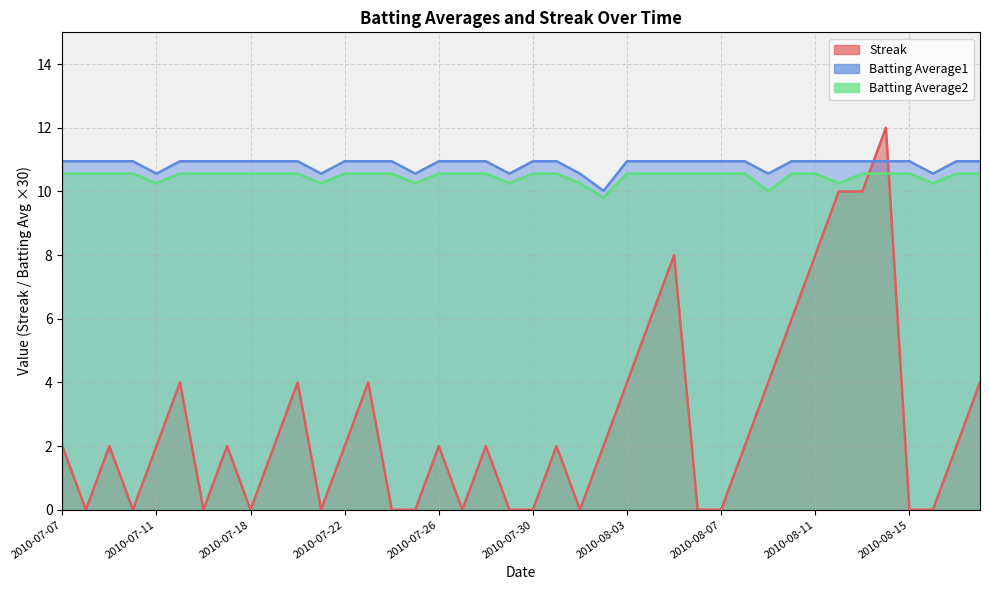

Reading left to right, extract all data points from this chart.

Streak: 2010-07-07=2.0	2010-07-08=0.0	2010-07-09=2.0	2010-07-10=0.0	2010-07-11=2.0	2010-07-15=4.0	2010-07-16=0.0	2010-07-17=2.0	2010-07-18=0.0	2010-07-19=2.0	2010-07-20=4.0	2010-07-21=0.0	2010-07-22=2.0	2010-07-23=4.0	2010-07-24=0.0	2010-07-25=0.0	2010-07-26=2.0	2010-07-27=0.0	2010-07-28=2.0	2010-07-29=0.0	2010-07-30=0.0	2010-07-31=2.0	2010-08-01=0.0	2010-08-02=2.0	2010-08-03=4.0	2010-08-04=6.0	2010-08-05=8.0	2010-08-06=0.0	2010-08-07=0.0	2010-08-08=2.0	2010-08-09=4.0	2010-08-10=6.0	2010-08-11=8.0	2010-08-12=10.0	2010-08-13=10.0	2010-08-14=12.0	2010-08-15=0.0	2010-08-16=0.0	2010-08-17=2.0	2010-08-18=4.0
Batting Average1: 2010-07-07=10.9	2010-07-08=10.9	2010-07-09=10.9	2010-07-10=10.9	2010-07-11=10.6	2010-07-15=10.9	2010-07-16=10.9	2010-07-17=10.9	2010-07-18=10.9	2010-07-19=10.9	2010-07-20=10.9	2010-07-21=10.6	2010-07-22=10.9	2010-07-23=10.9	2010-07-24=10.9	2010-07-25=10.6	2010-07-26=10.9	2010-07-27=10.9	2010-07-28=10.9	2010-07-29=10.6	2010-07-30=10.9	2010-07-31=10.9	2010-08-01=10.6	2010-08-02=10.0	2010-08-03=10.9	2010-08-04=10.9	2010-08-05=10.9	2010-08-06=10.9	2010-08-07=10.9	2010-08-08=10.9	2010-08-09=10.6	2010-08-10=10.9	2010-08-11=10.9	2010-08-12=10.9	2010-08-13=10.9	2010-08-14=10.9	2010-08-15=10.9	2010-08-16=10.6	2010-08-17=10.9	2010-08-18=10.9
Batting Average2: 2010-07-07=10.6	2010-07-08=10.6	2010-07-09=10.6	2010-07-10=10.6	2010-07-11=10.3	2010-07-15=10.6	2010-07-16=10.6	2010-07-17=10.6	2010-07-18=10.6	2010-07-19=10.6	2010-07-20=10.6	2010-07-21=10.3	2010-07-22=10.6	2010-07-23=10.6	2010-07-24=10.6	2010-07-25=10.3	2010-07-26=10.6	2010-07-27=10.6	2010-07-28=10.6	2010-07-29=10.3	2010-07-30=10.6	2010-07-31=10.6	2010-08-01=10.3	2010-08-02=9.8	2010-08-03=10.6	2010-08-04=10.6	2010-08-05=10.6	2010-08-06=10.6	2010-08-07=10.6	2010-08-08=10.6	2010-08-09=10.0	2010-08-10=10.6	2010-08-11=10.6	2010-08-12=10.3	2010-08-13=10.6	2010-08-14=10.6	2010-08-15=10.6	2010-08-16=10.3	2010-08-17=10.6	2010-08-18=10.6